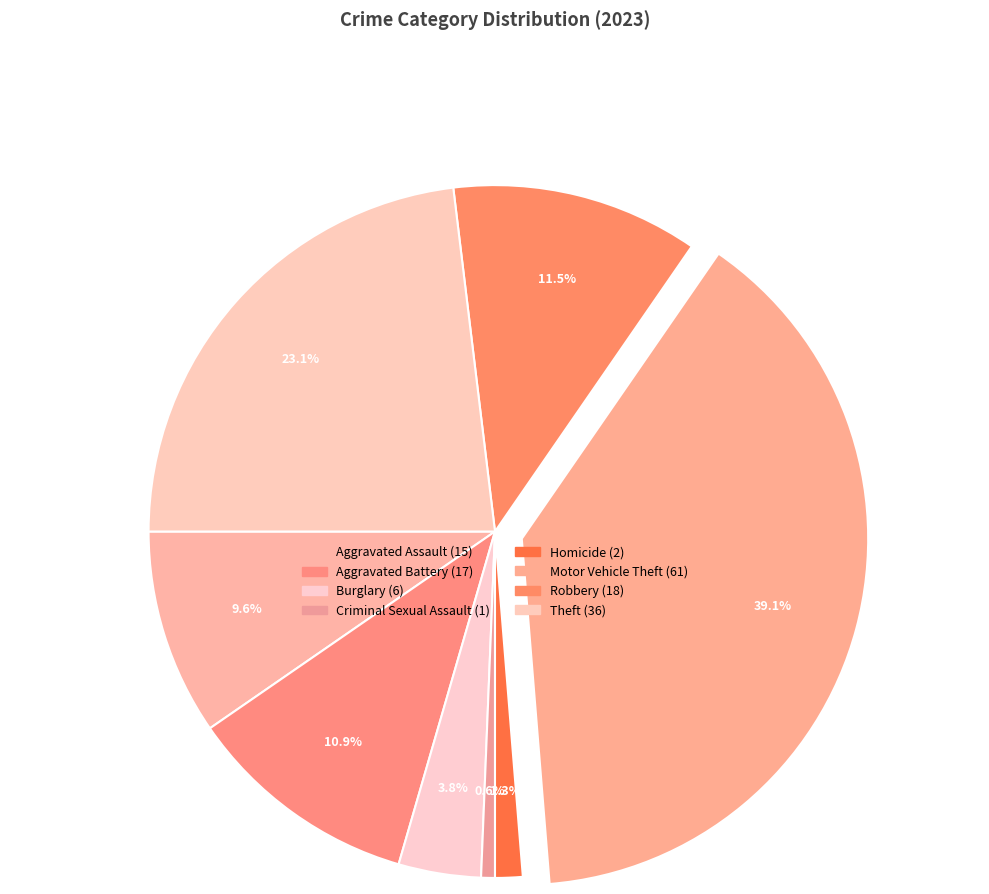

Which category has the biggest portion of the pie?

Motor Vehicle Theft